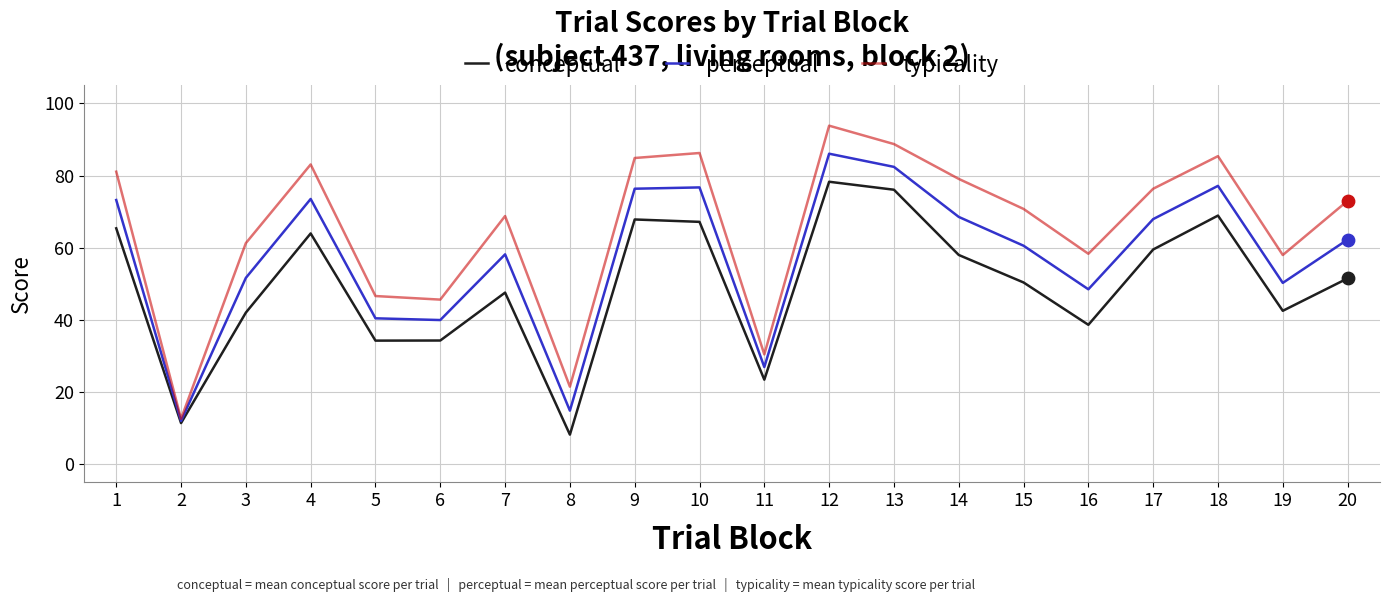

Which series has the largest total across all categories?

typicality